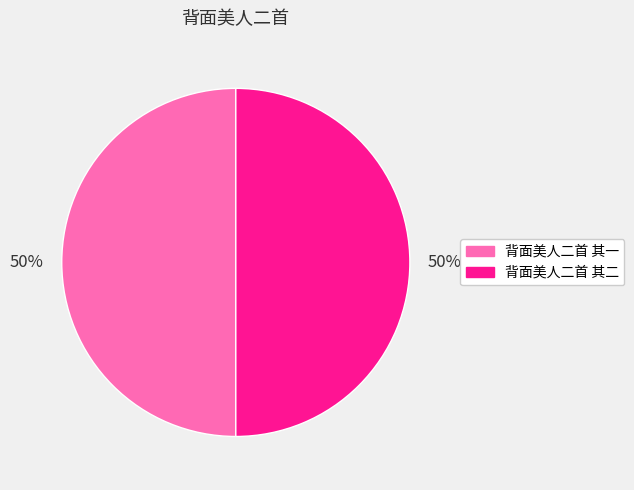

Approximately how many times larger is the value at 背面美人二首 其一 compared to 背面美人二首 其二?

1.0